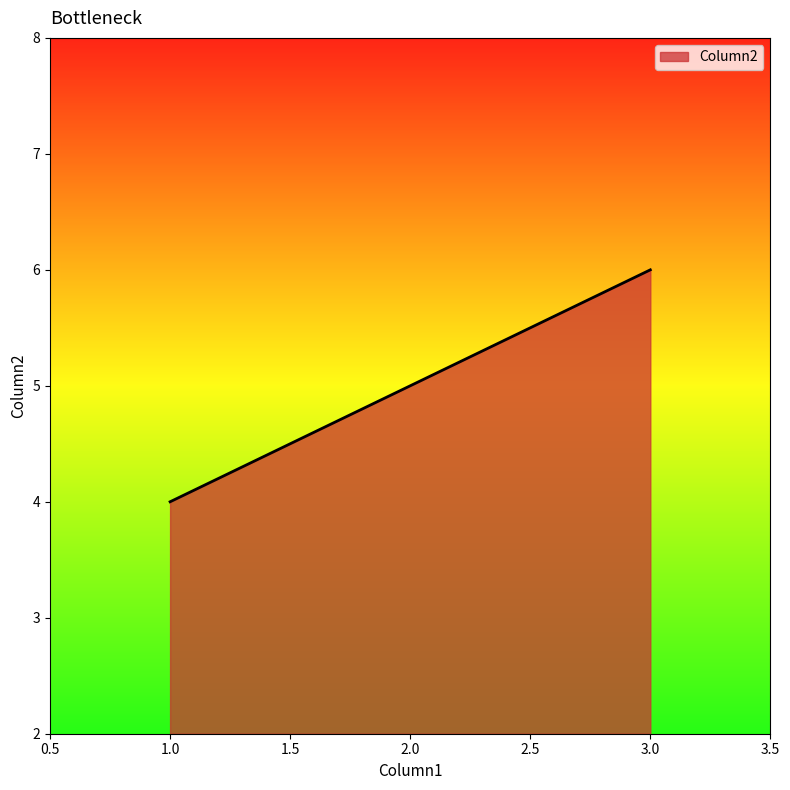

Between 2.0 and 3.0, which is larger?

3.0